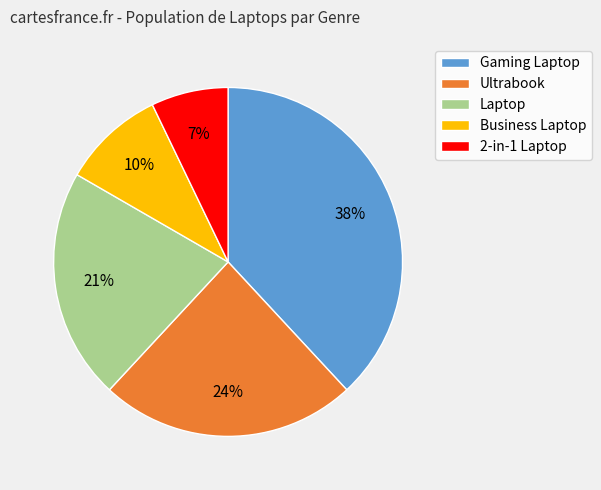

Is there any slice that represents more than half of the pie?

No